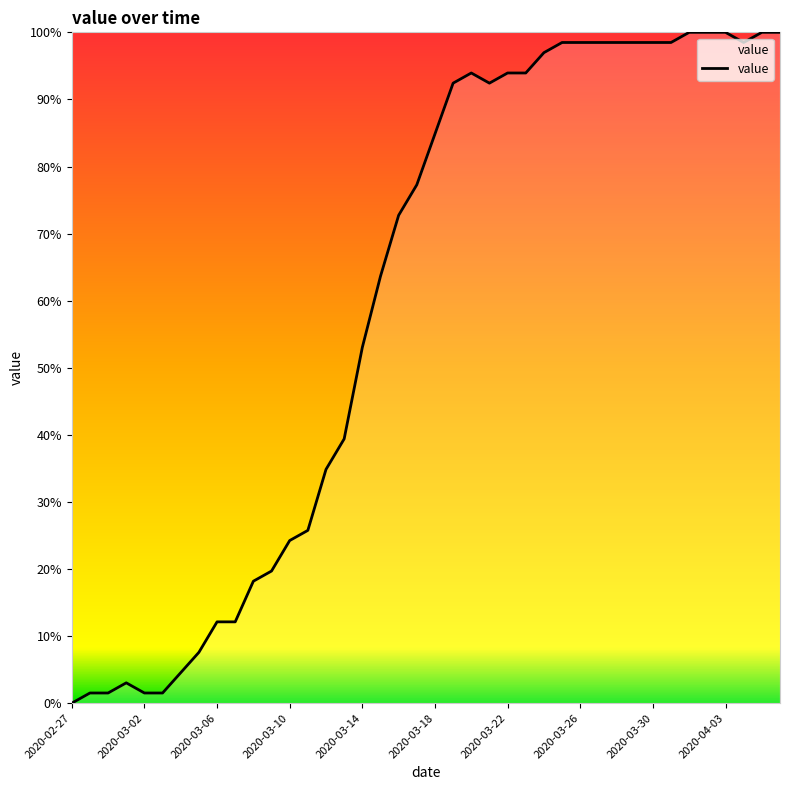

What is the difference between the maximum and minimum values?

100.0